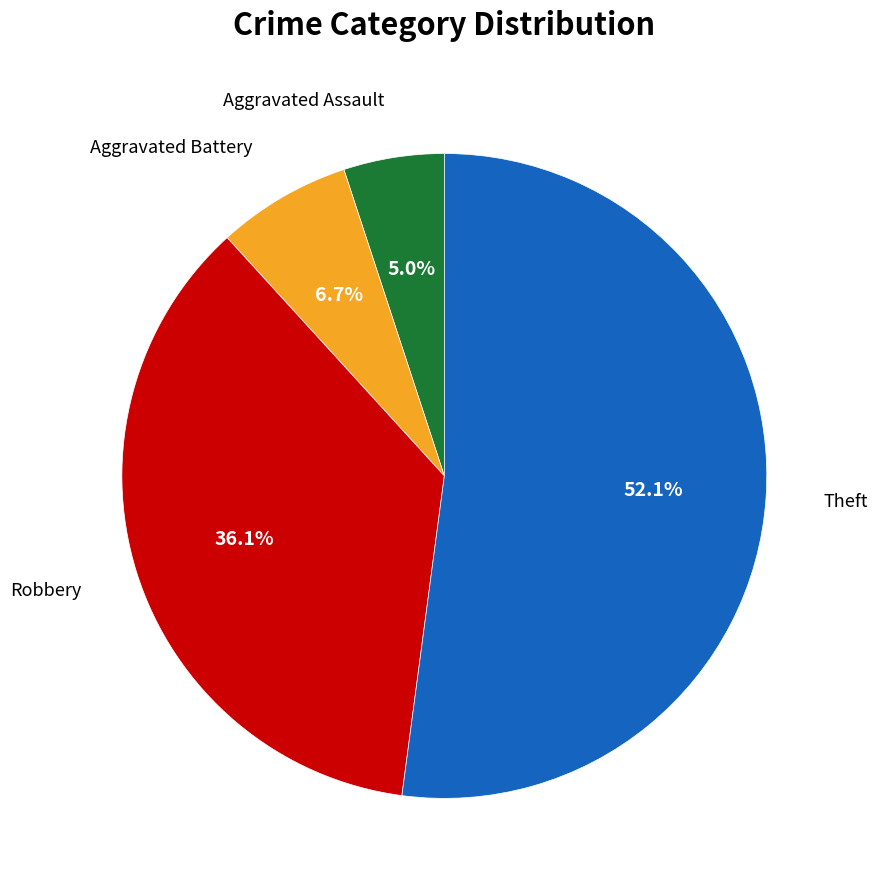

How many slices are in this pie chart?

4